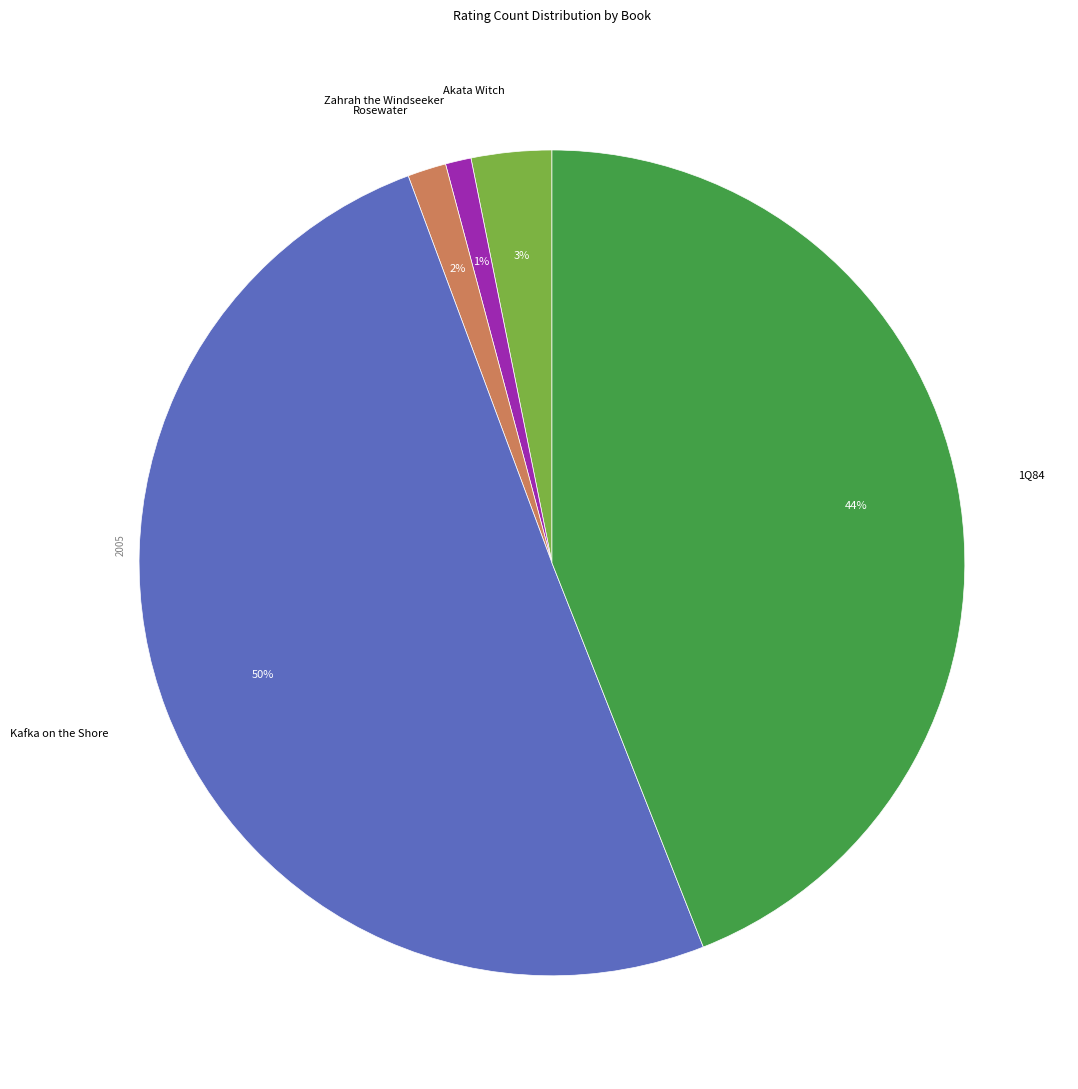

The Kafka on the Shore slice represents 61% of the pie. True or false?

False